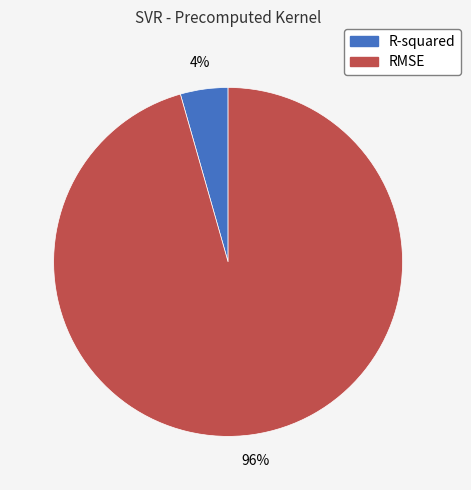

True or false: RMSE accounts for 91% of the total.

False